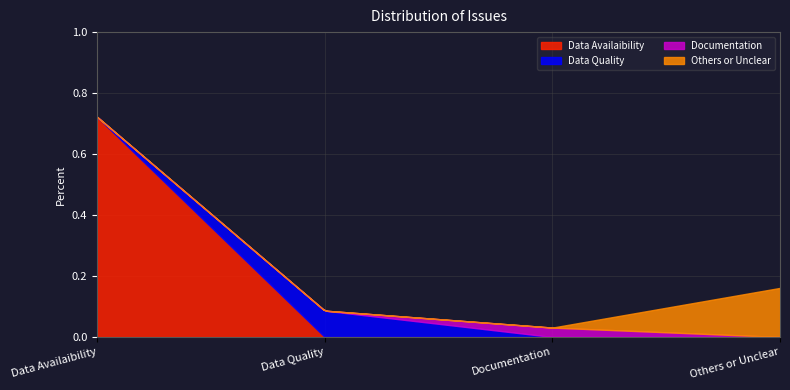

The chart shows a value of 0.2 at Others or Unclear. True or false?

True